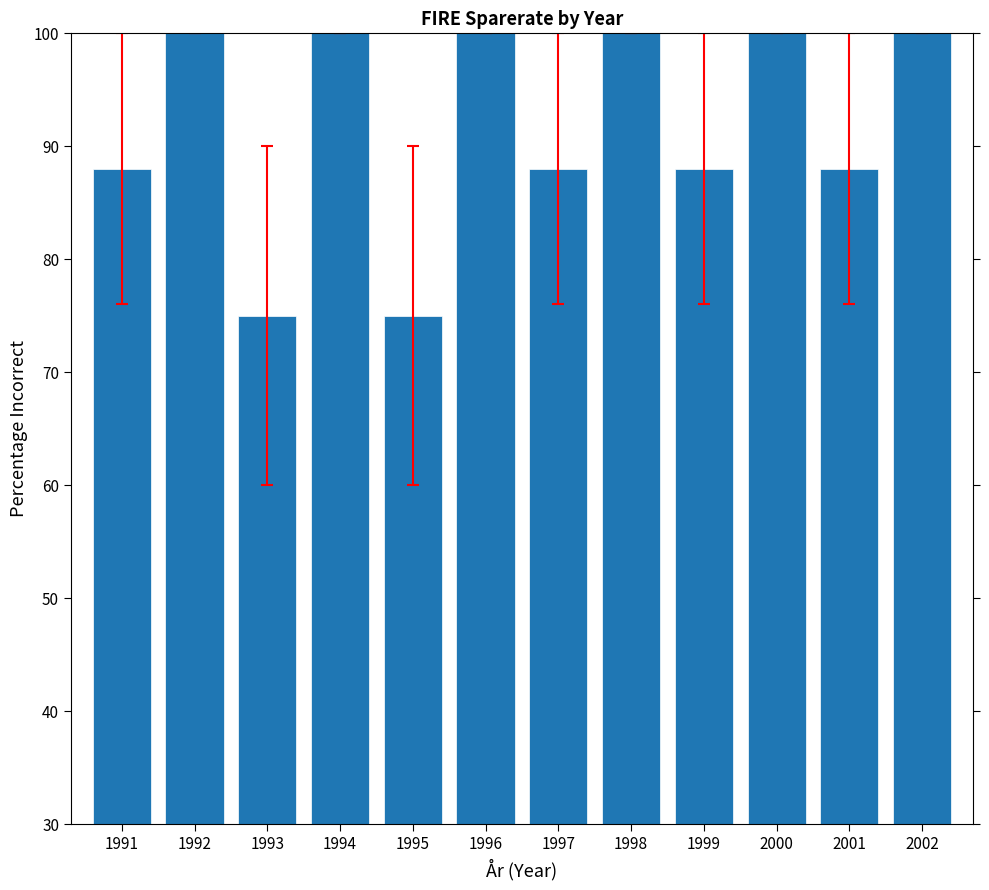

What is the sum of the values at 2000 and 1998?

200